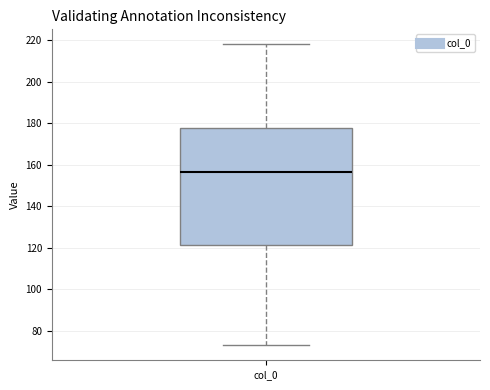

Transcribe this box plot: give where the median line is, the range the box spans, and where the two whiskers end, as read against the y-axis. The values are not printed on the chart, so give them approximately, as read against the axis.

median 156, box 122 to 178, whiskers 74 to 218